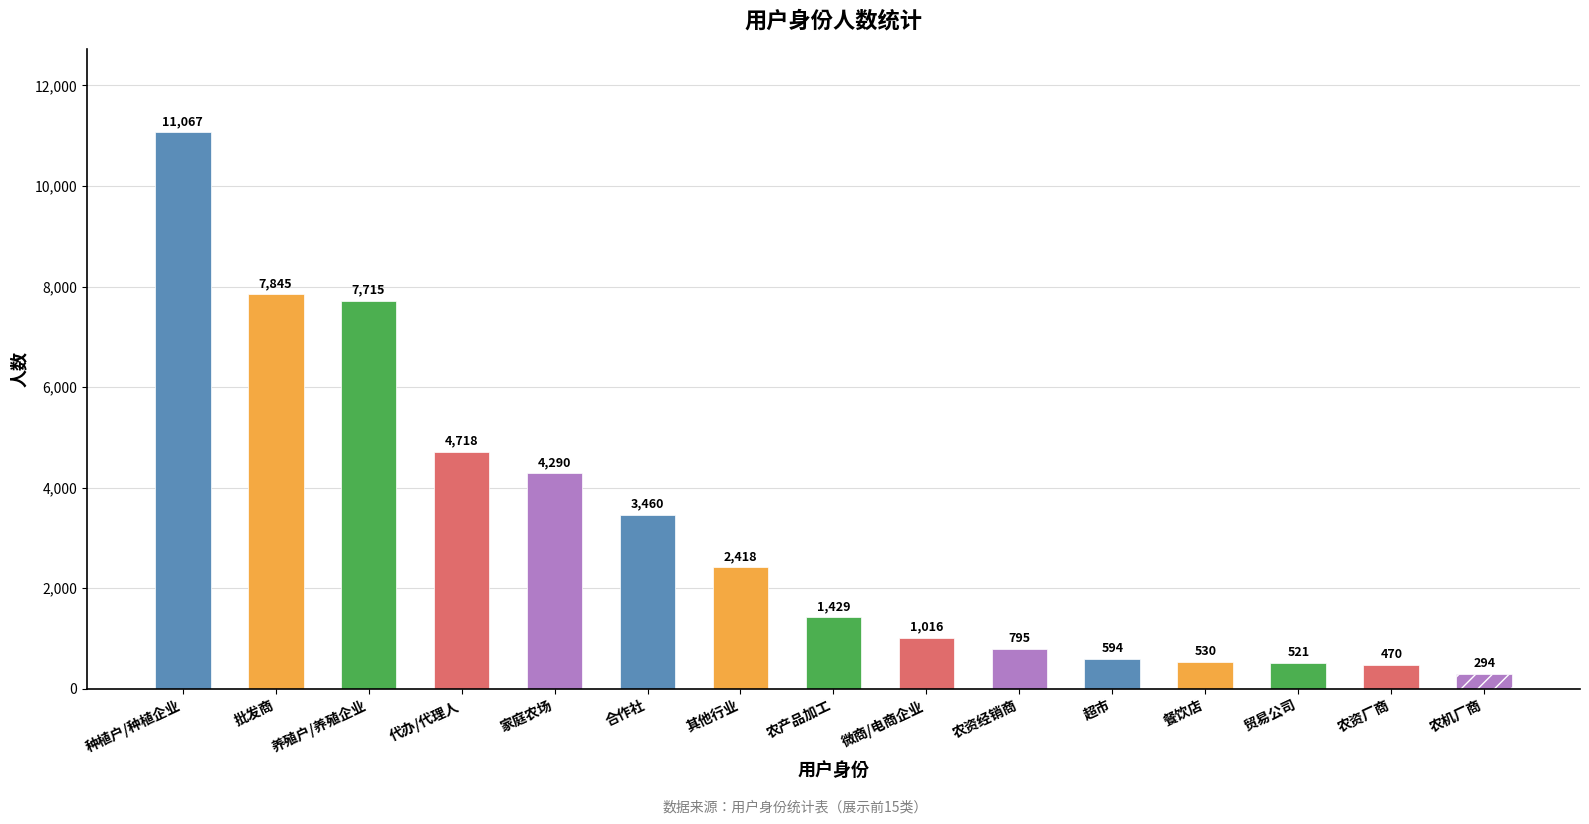

The value at 批发商 is 4466. True or false?

False